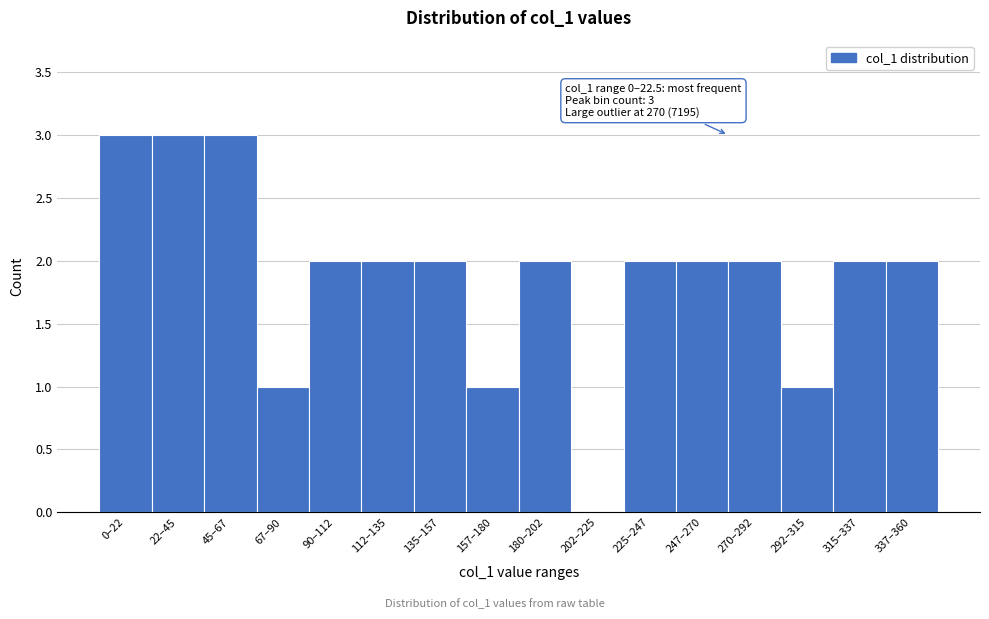

Reading left to right, what are all the values shown in this chart?

0–22=3	22–45=3	45–67=3	67–90=1	90–112=2	112–135=2	135–157=2	157–180=1	180–202=2	202–225=0	225–247=2	247–270=2	270–292=2	292–315=1	315–337=2	337–360=2